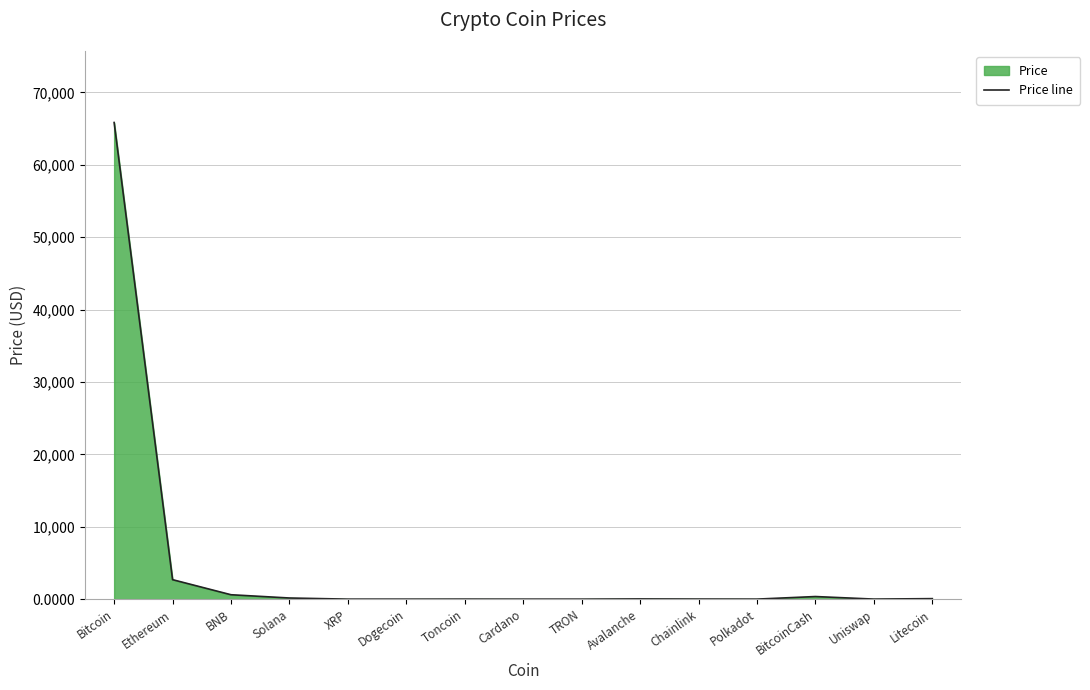

What is the difference between the maximum and minimum values?

65840.9